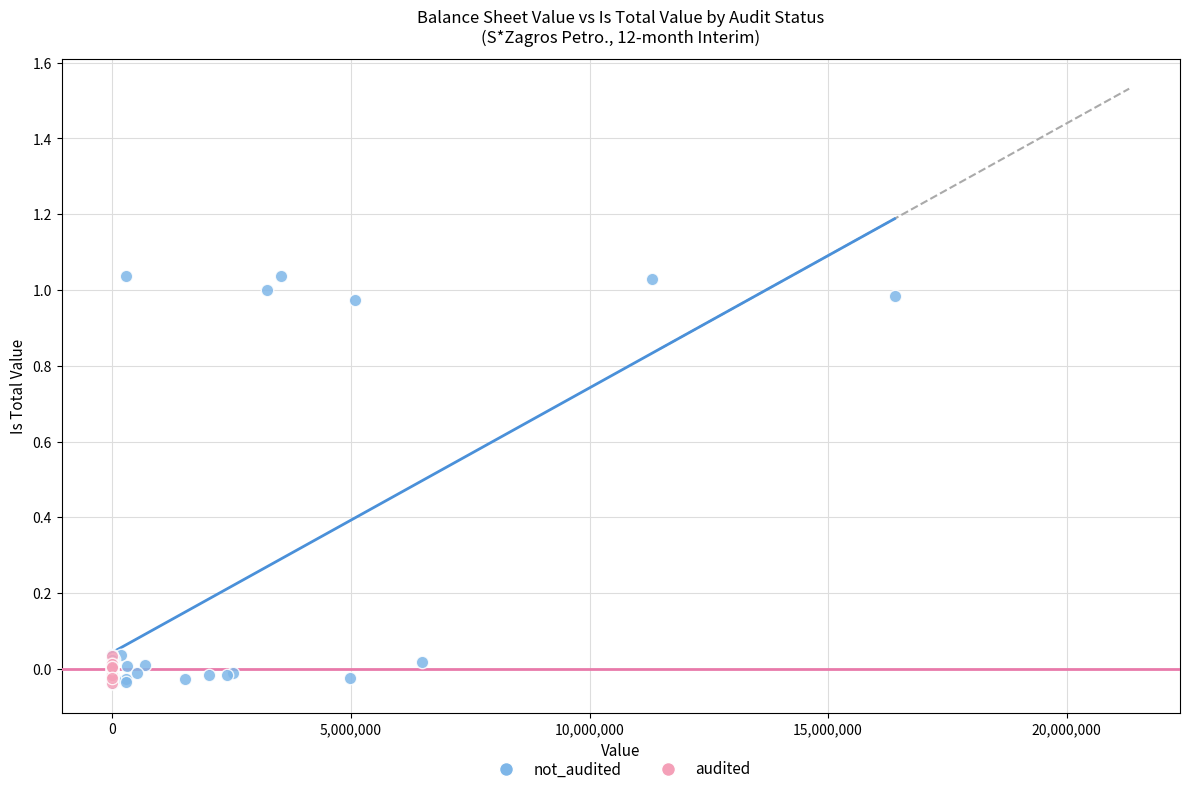

Which series has the largest Y range (max minus min)?

not_audited